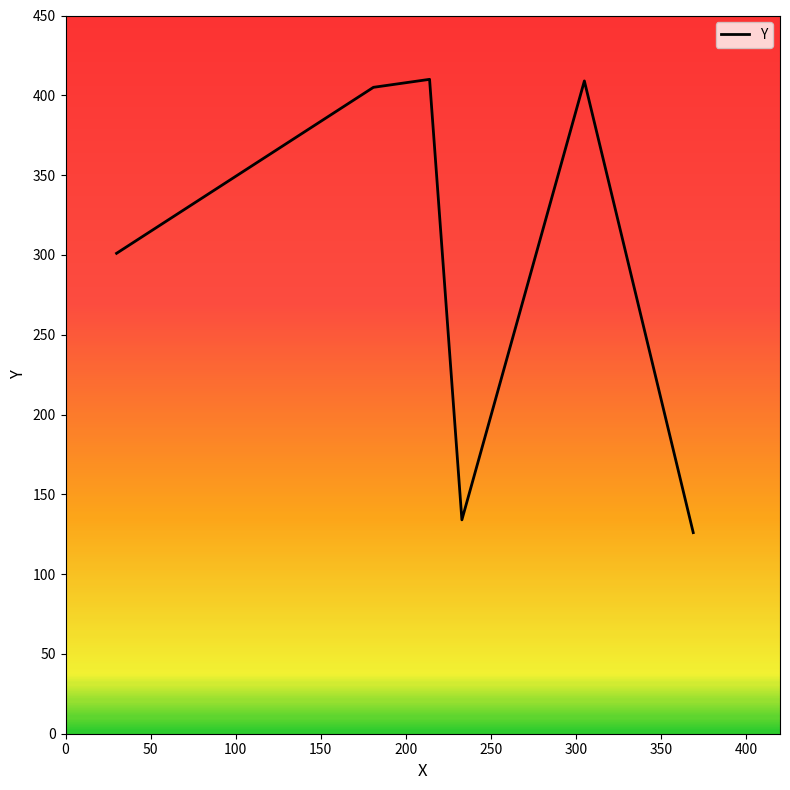

Does the chart display data point markers on the line(s)?

No